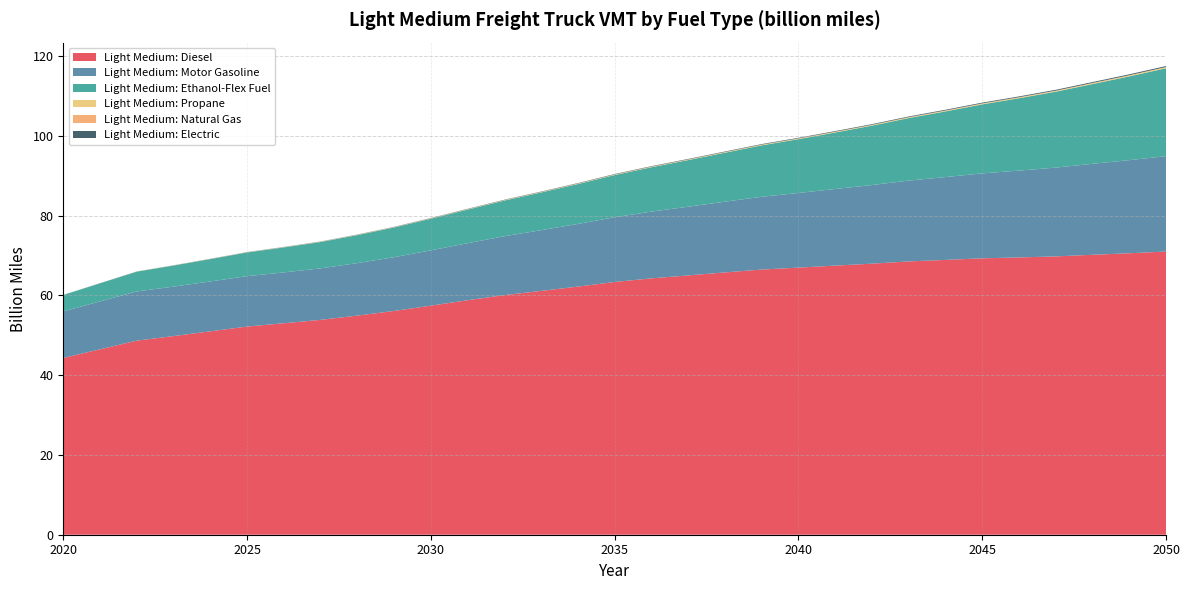

Reading right to left, transcribe all the data shown in this chart.

Light Medium: Diesel: 2050=71.0	2049=70.5	2048=70.2	2047=69.8	2046=69.5	2045=69.3	2044=68.9	2043=68.5	2042=67.9	2041=67.4	2040=66.9	2039=66.5	2038=65.7	2037=65.0	2036=64.3	2035=63.3	2034=62.2	2033=61.1	2032=60.1	2031=58.8	2030=57.4	2029=56.1	2028=54.9	2027=53.8	2026=53.0	2025=52.2	2024=51.0	2023=49.8	2022=48.6	2021=46.5	2020=44.3
Light Medium: Motor Gasoline: 2050=23.9	2049=23.3	2048=22.8	2047=22.3	2046=21.8	2045=21.3	2044=20.8	2043=20.3	2042=19.7	2041=19.2	2040=18.7	2039=18.2	2038=17.7	2037=17.2	2036=16.7	2035=16.2	2034=15.7	2033=15.2	2032=14.8	2031=14.3	2030=13.9	2029=13.5	2028=13.2	2027=12.9	2026=12.7	2025=12.6	2024=12.5	2023=12.4	2022=12.3	2021=12.0	2020=11.7
Light Medium: Ethanol-Flex Fuel: 2050=22.0	2049=21.0	2048=20.0	2047=19.0	2046=18.1	2045=17.3	2044=16.5	2043=15.7	2042=14.9	2041=14.2	2040=13.5	2039=12.9	2038=12.3	2037=11.7	2036=11.1	2035=10.6	2034=10.0	2033=9.5	2032=8.9	2031=8.4	2030=7.9	2029=7.5	2028=7.0	2027=6.6	2026=6.3	2025=5.9	2024=5.6	2023=5.3	2022=5.0	2021=4.5	2020=4.1
Light Medium: Propane: 2050=0.2	2049=0.2	2048=0.2	2047=0.2	2046=0.2	2045=0.2	2044=0.2	2043=0.2	2042=0.2	2041=0.2	2040=0.1	2039=0.1	2038=0.1	2037=0.1	2036=0.1	2035=0.1	2034=0.1	2033=0.1	2032=0.1	2031=0.1	2030=0.1	2029=0.1	2028=0.1	2027=0.1	2026=0.0	2025=0.0	2024=0.0	2023=0.0	2022=0.0	2021=0.0	2020=0.0
Light Medium: Natural Gas: 2050=0.1	2049=0.1	2048=0.1	2047=0.1	2046=0.1	2045=0.1	2044=0.1	2043=0.1	2042=0.1	2041=0.0	2040=0.0	2039=0.0	2038=0.0	2037=0.0	2036=0.0	2035=0.0	2034=0.0	2033=0.0	2032=0.0	2031=0.0	2030=0.0	2029=0.0	2028=0.0	2027=0.0	2026=0.0	2025=0.0	2024=0.0	2023=0.0	2022=0.0	2021=0.0	2020=0.0
Light Medium: Electric: 2050=0.2	2049=0.2	2048=0.2	2047=0.2	2046=0.2	2045=0.2	2044=0.2	2043=0.2	2042=0.2	2041=0.2	2040=0.1	2039=0.1	2038=0.1	2037=0.1	2036=0.1	2035=0.1	2034=0.1	2033=0.1	2032=0.1	2031=0.1	2030=0.1	2029=0.1	2028=0.1	2027=0.0	2026=0.0	2025=0.0	2024=0.0	2023=0.0	2022=0.0	2021=0.0	2020=0.0